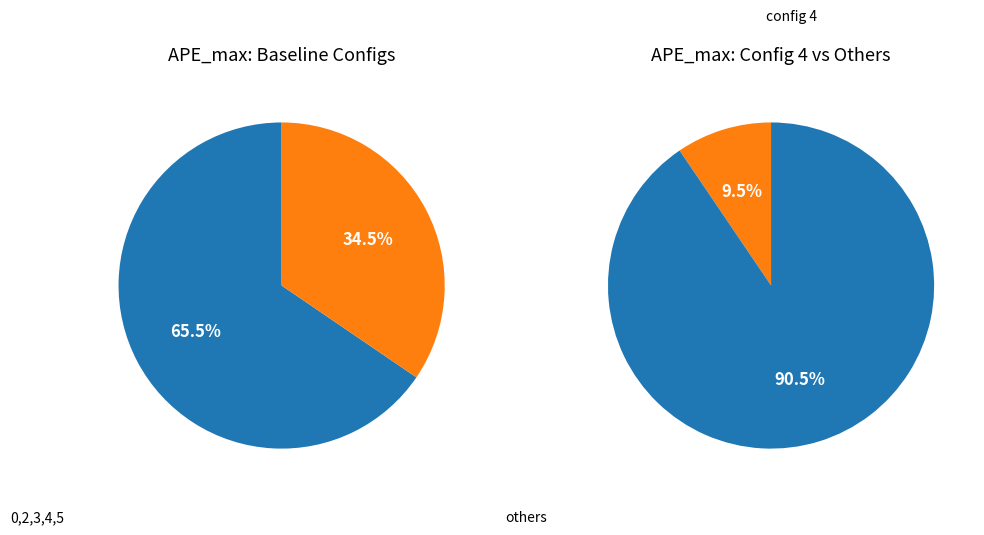

Is it true that 1 is 72% of the pie?

False